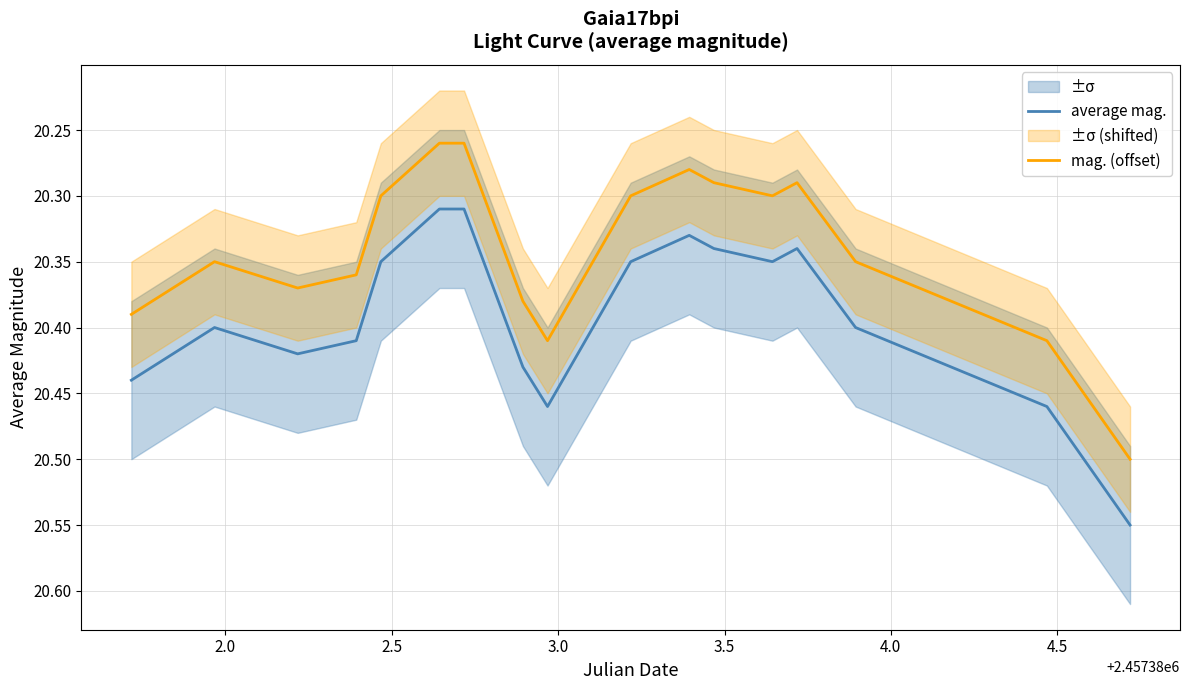

What is the difference between the maximum and minimum values in the average mag. series?

0.2